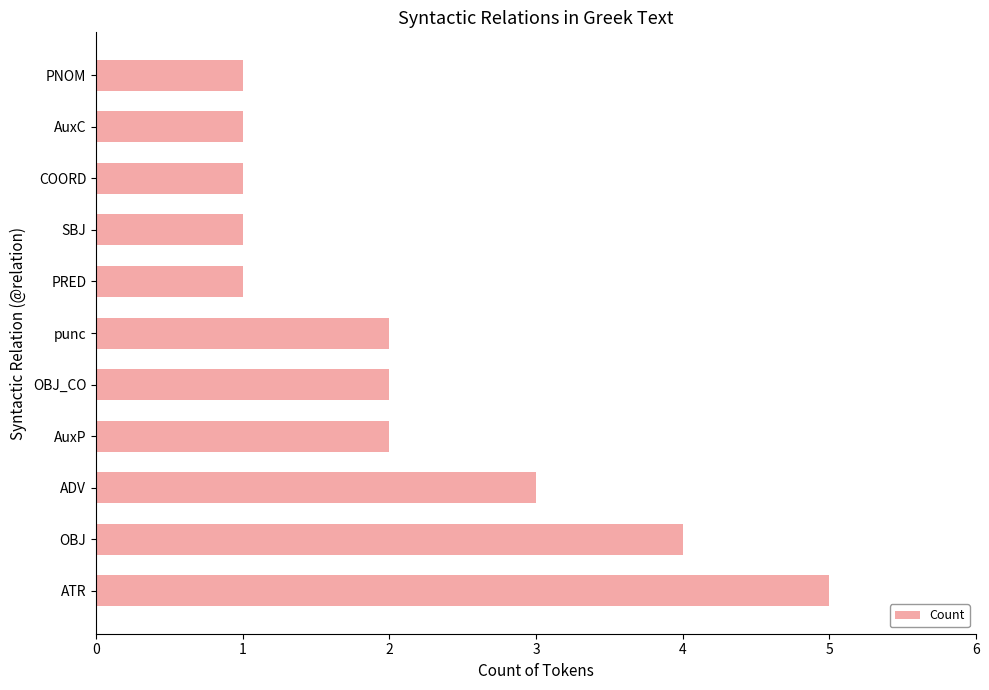

What is the sum of all values?

23